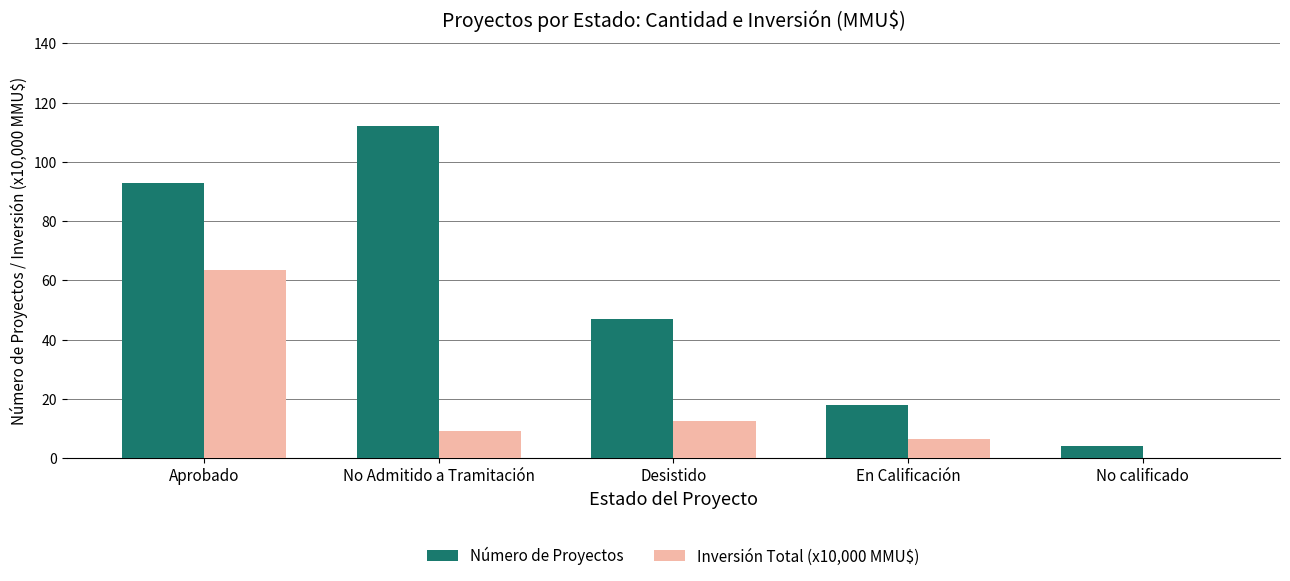

Are the bars horizontal?

No